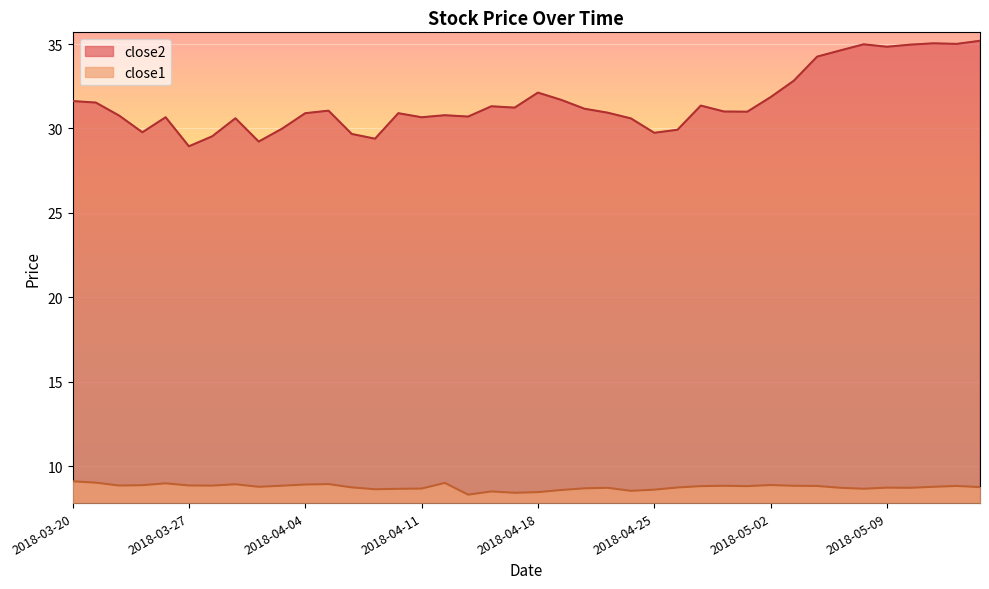

Rank the series by their average value, from highest to lowest.

close2, close1